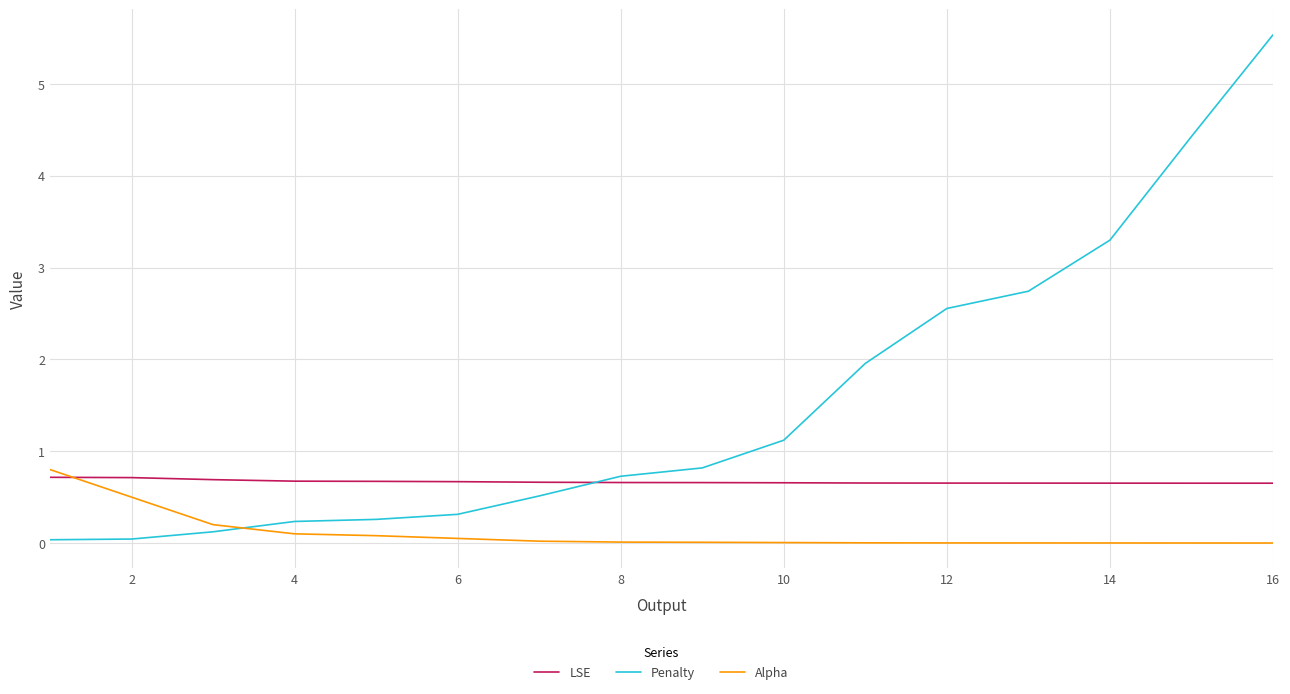

What is the difference between the second highest and minimum values in the Alpha series?

0.5